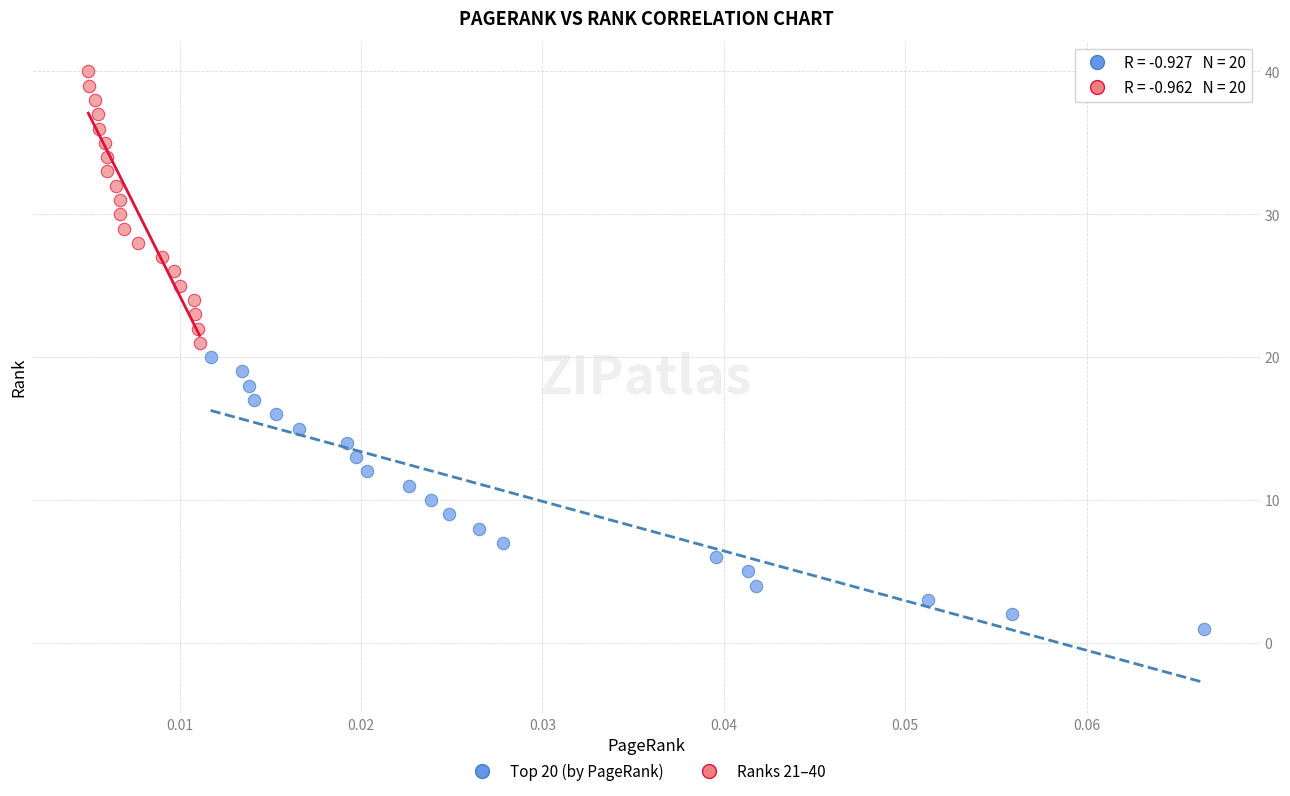

Which series contains the lowest Y value?

Top 20 (by PageRank)